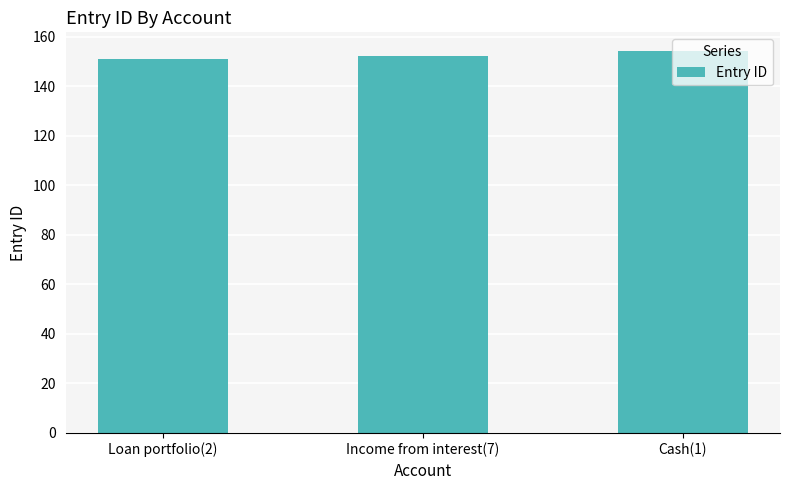

At which category does the chart reach its peak across all series?

Cash(1)